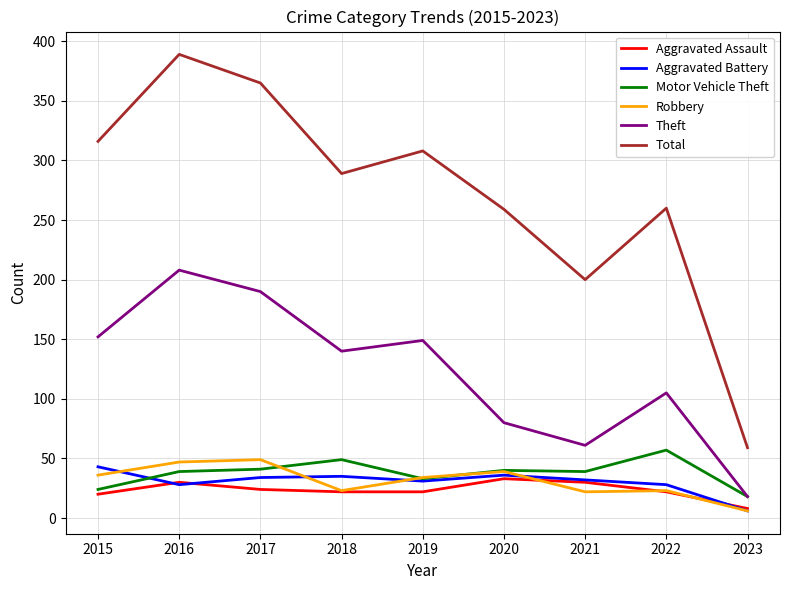

True or false: Total has a value of 127 at 2022.

False